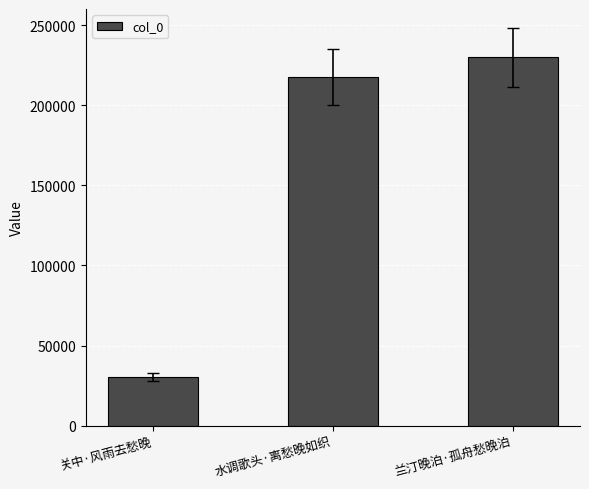

The value at 关中·风雨去愁晚 is 30508. True or false?

True